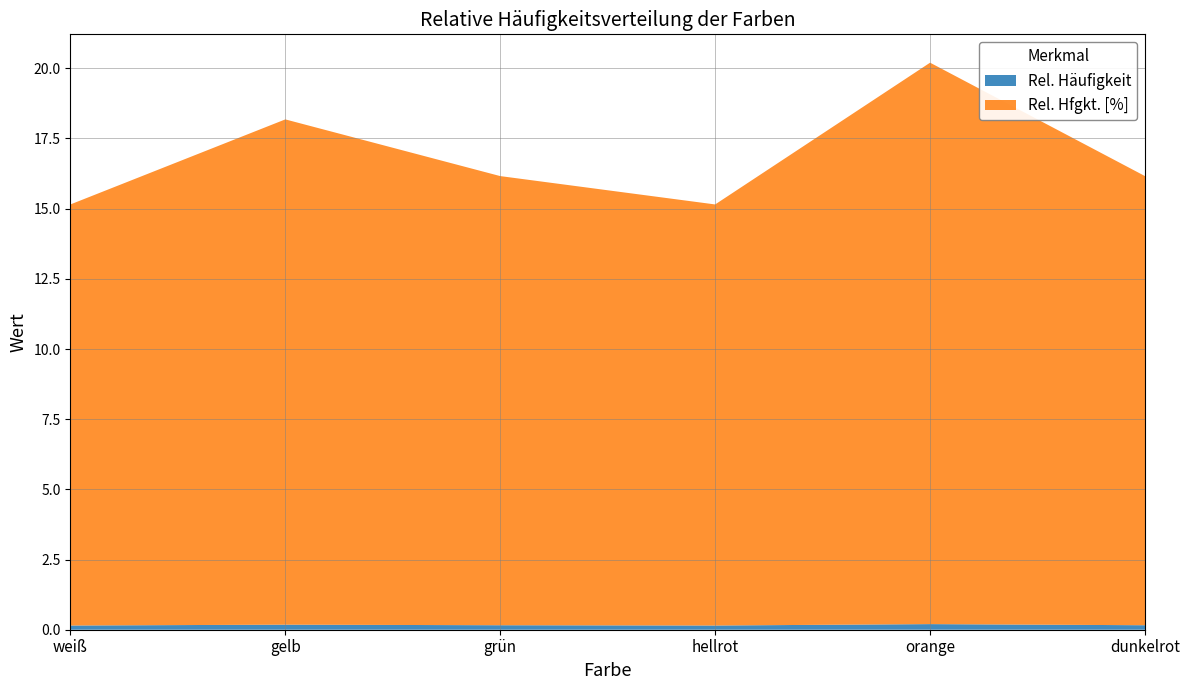

Reading left to right, what are all the values shown in this chart?

Rel. Häufigkeit: 0.1	0.2	0.2	0.1	0.2	0.2
Rel. Hfgkt. [%]: 15.0	18.0	16.0	15.0	20.0	16.0